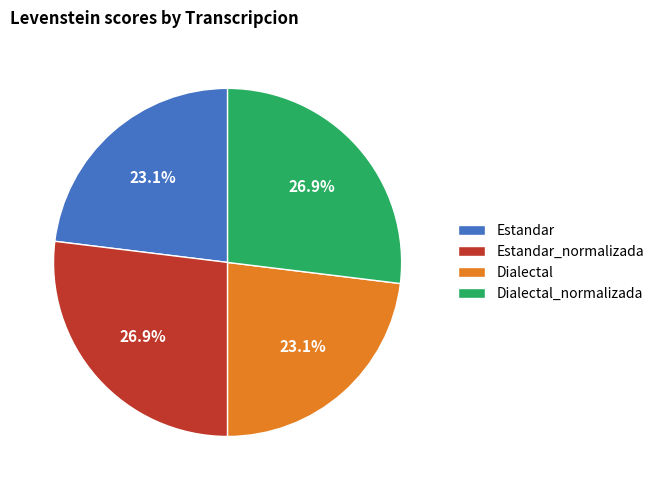

To the nearest percent, what is the average slice percentage?

25%